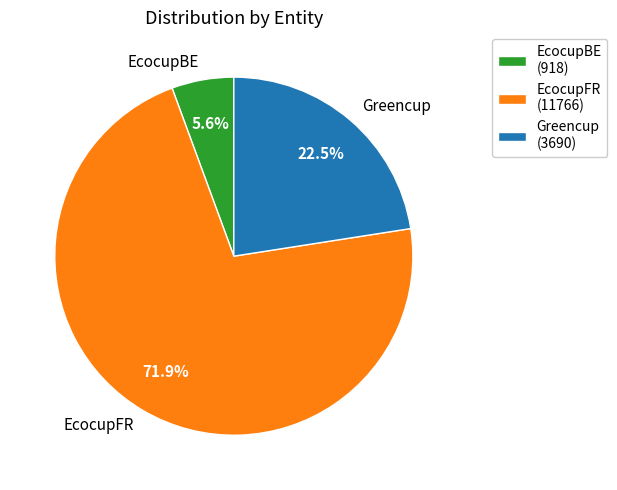

Does EcocupFR account for over 50% of the chart?

Yes